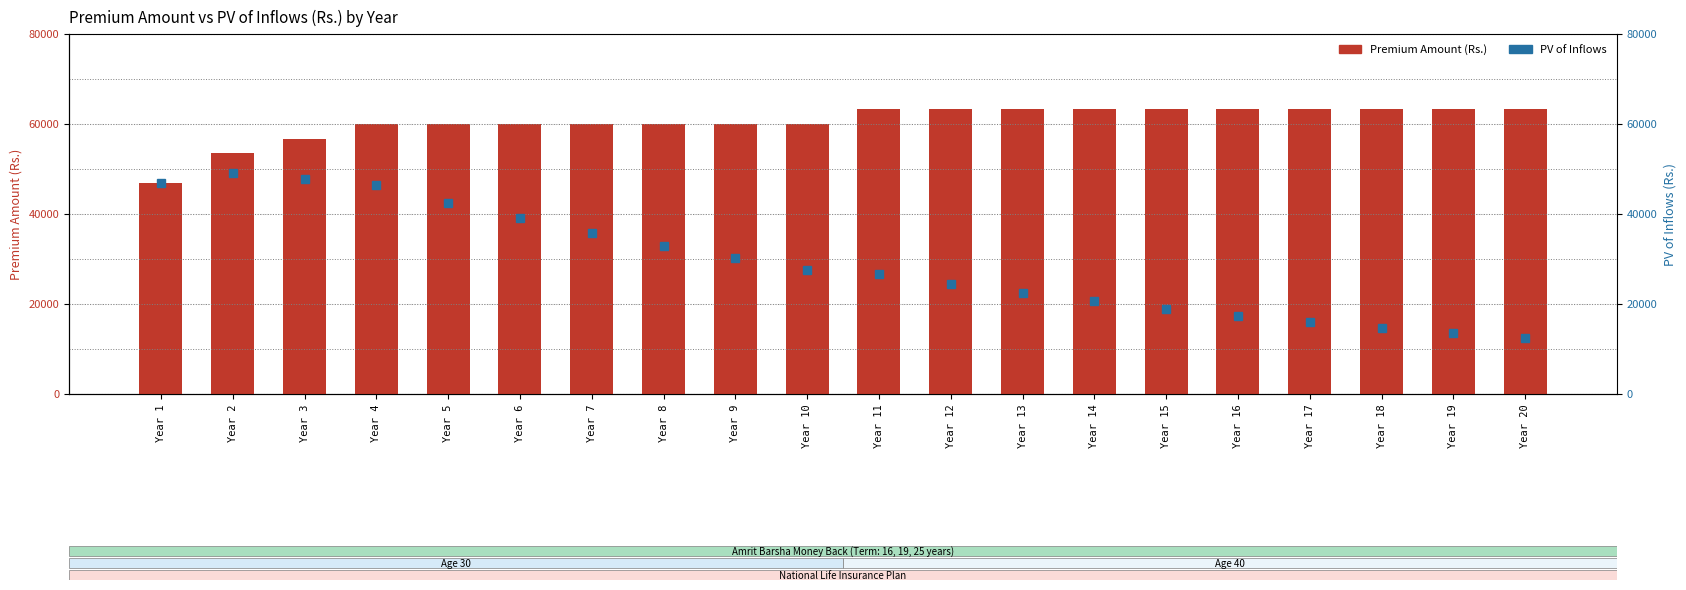

Between Year 1 and Year 12, which series saw the biggest shift?

PV of Inflows